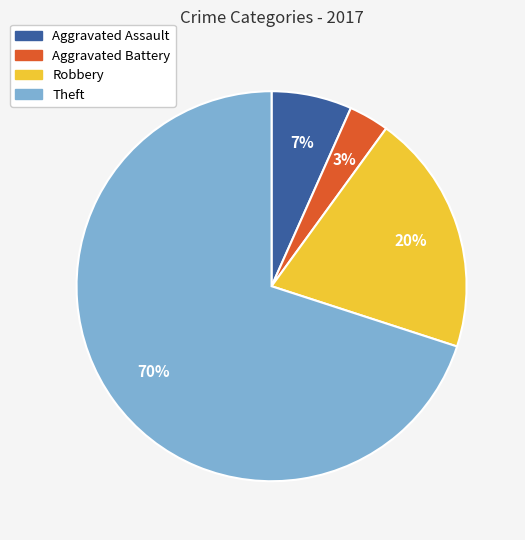

Do Aggravated Assault and Robbery together represent more than half of the pie?

No